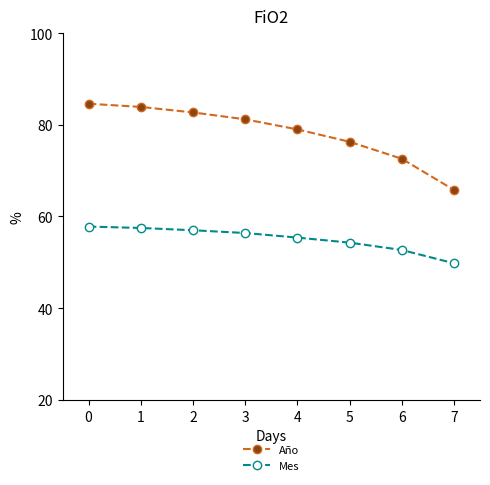

At how many categories does at least one series exceed 59?

8